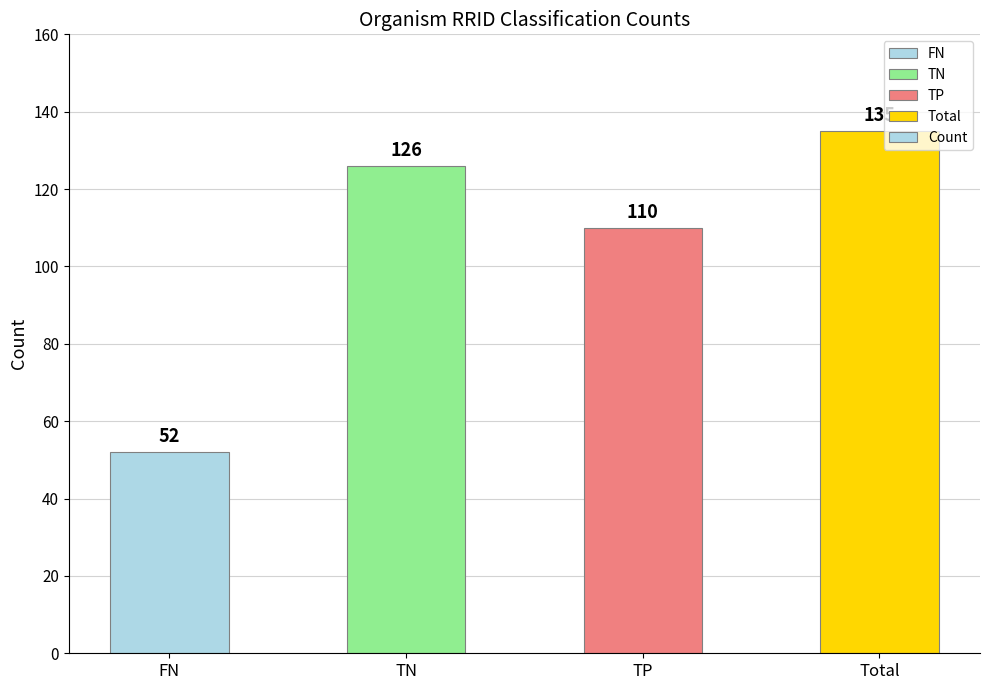

At which label is the value closest to 93?

TP